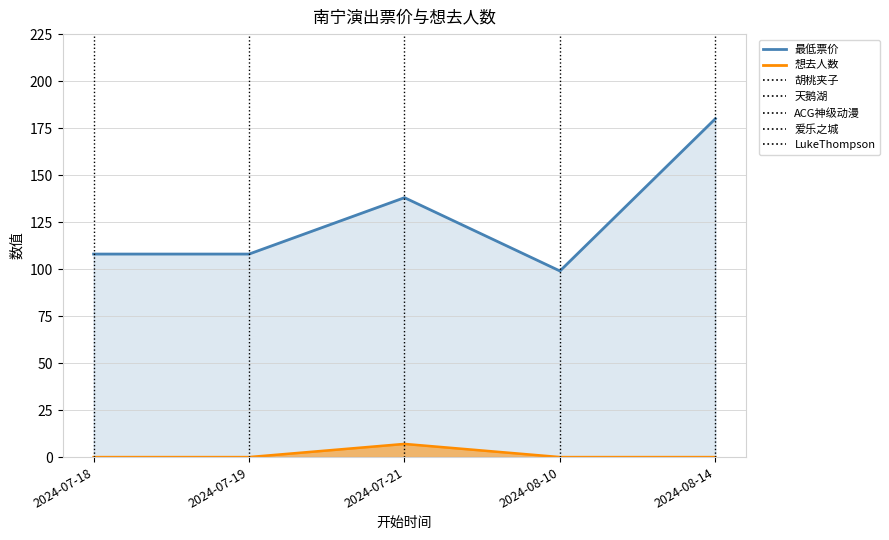

True or false: 最低票价_line and 想去人数_line intersect in this chart.

False